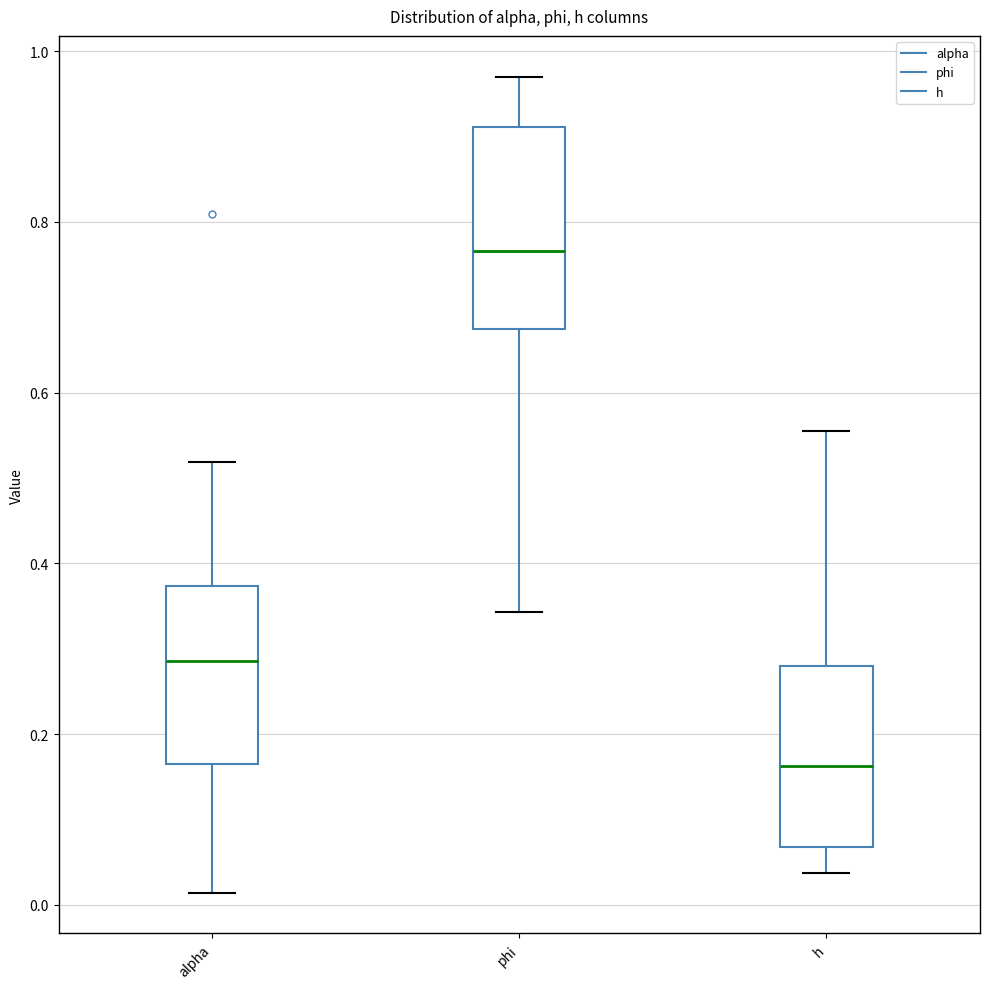

Which box has the lowest median line?

h